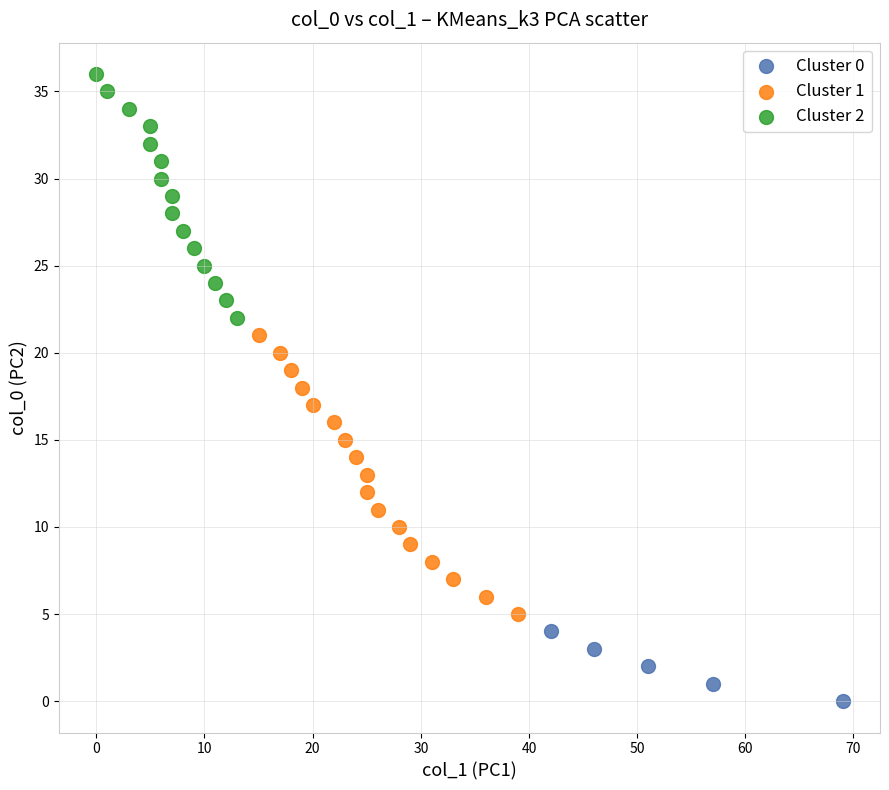

Which series contains the lowest Y value?

Cluster 0